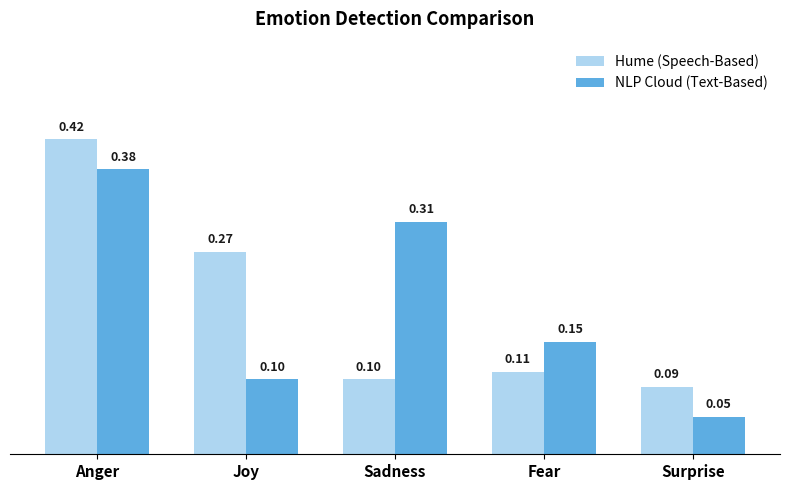

Rank the categories by Hume (Speech-Based) value from highest to lowest.

Anger, Joy, Fear, Sadness, Surprise